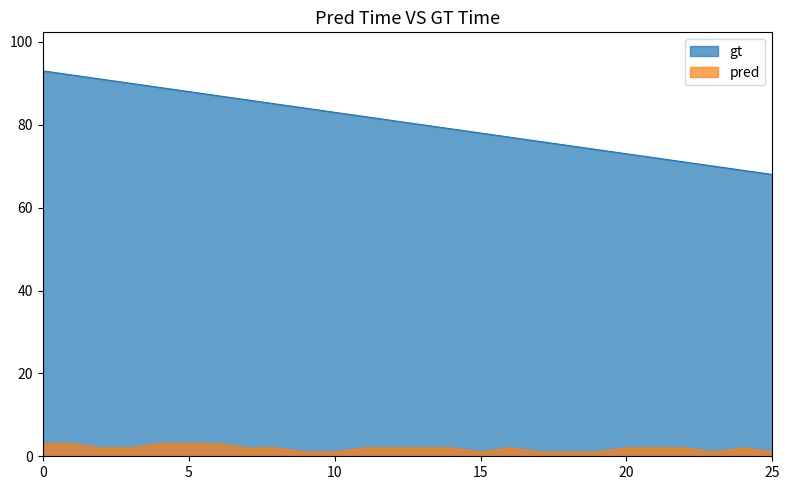

How many categories are shown in the chart?

26